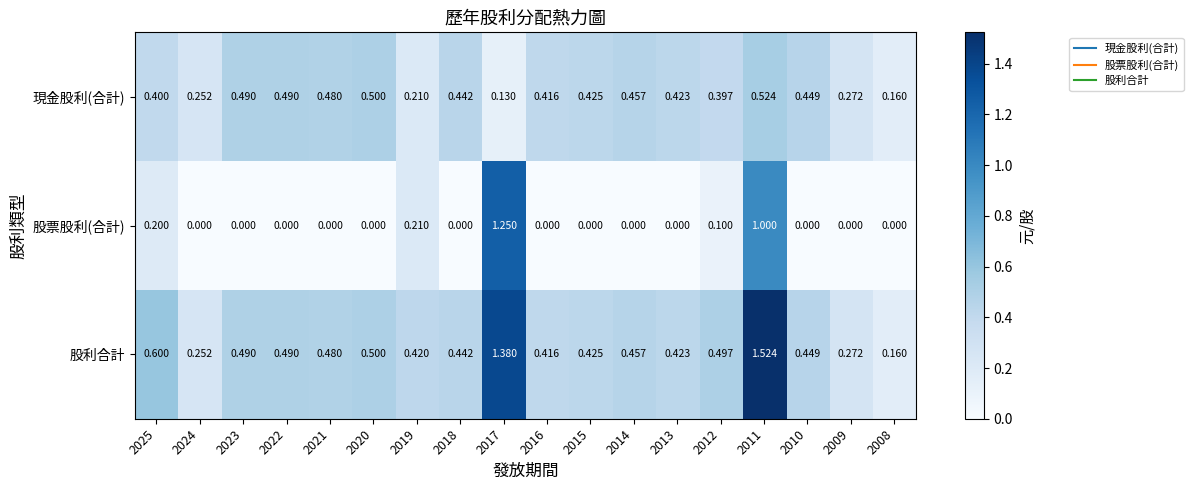

How many series are shown in this chart?

3